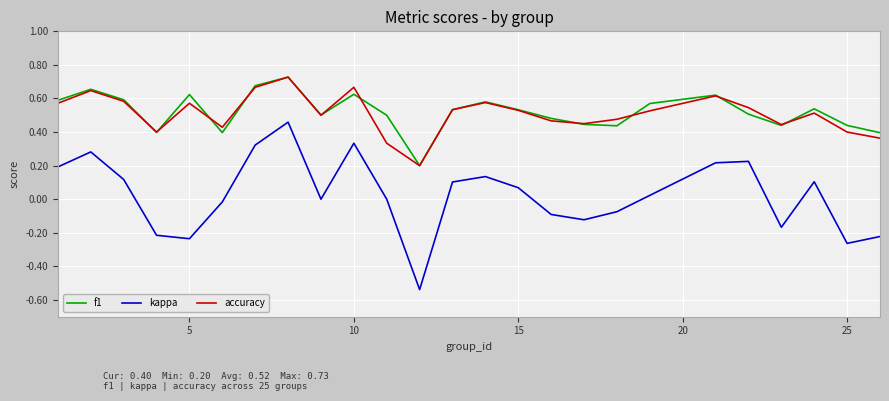

True or false: kappa and f1 intersect in this chart.

False